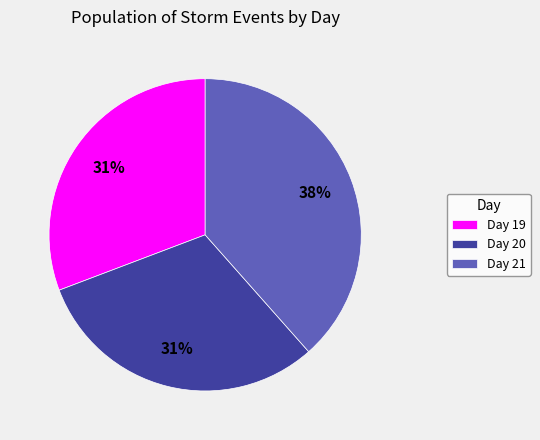

How many slices are in this pie chart?

3